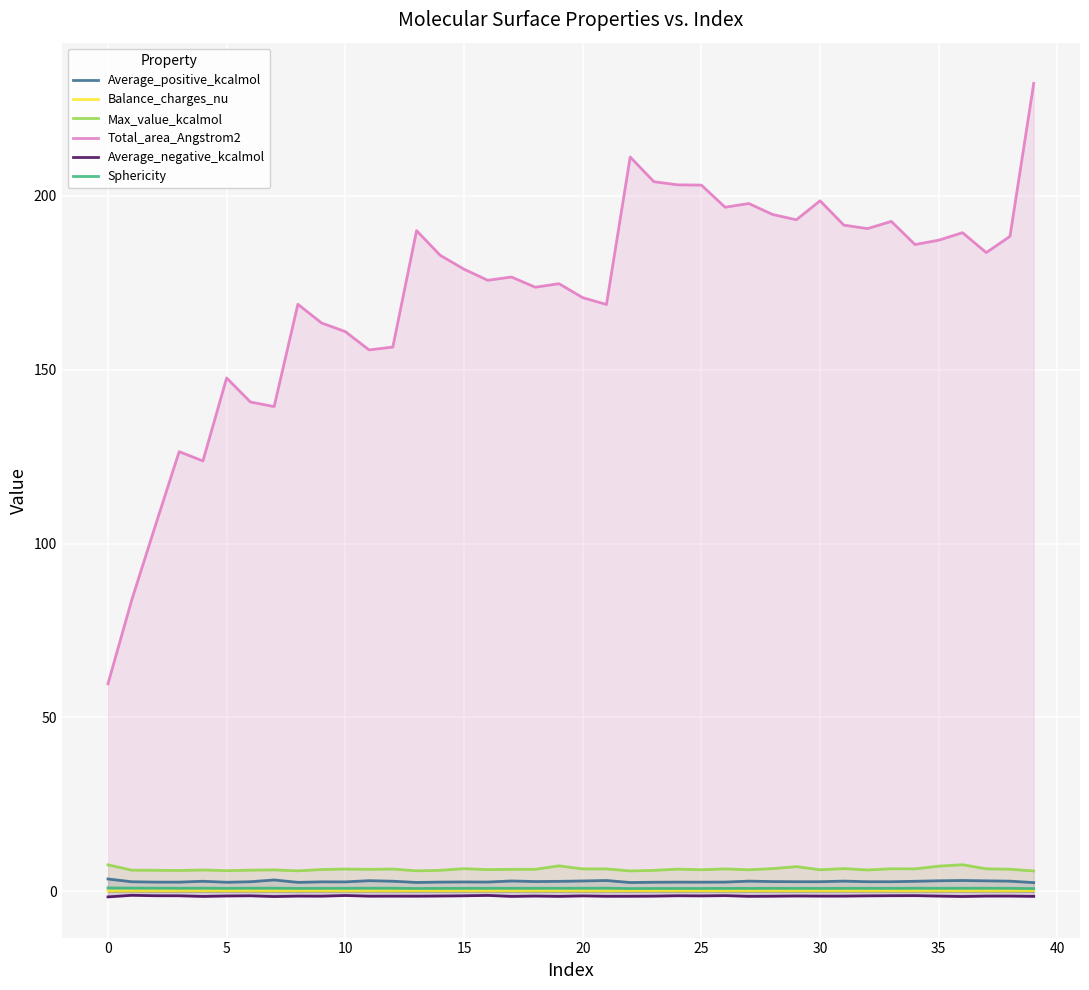

Does the chart display data point markers on the line(s)?

No